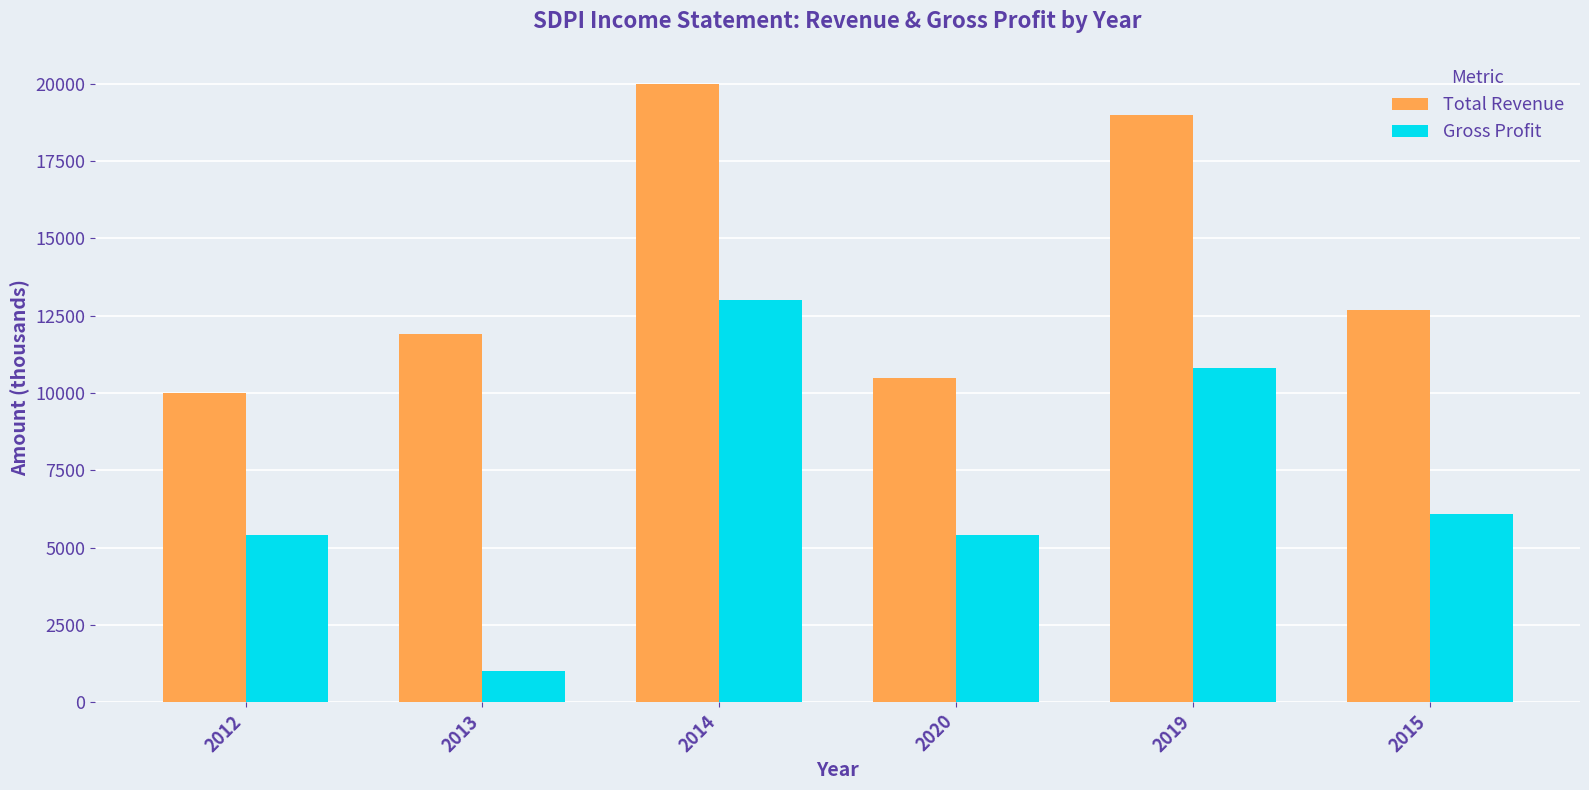

Which series has the widest spread of values?

Gross Profit